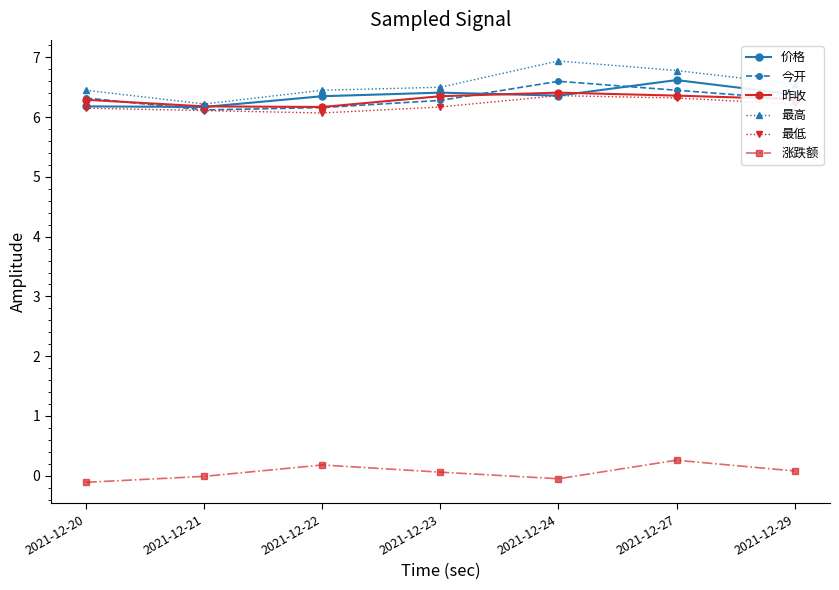

What is the difference between the highest and lowest values at 2021-12-27?

6.5